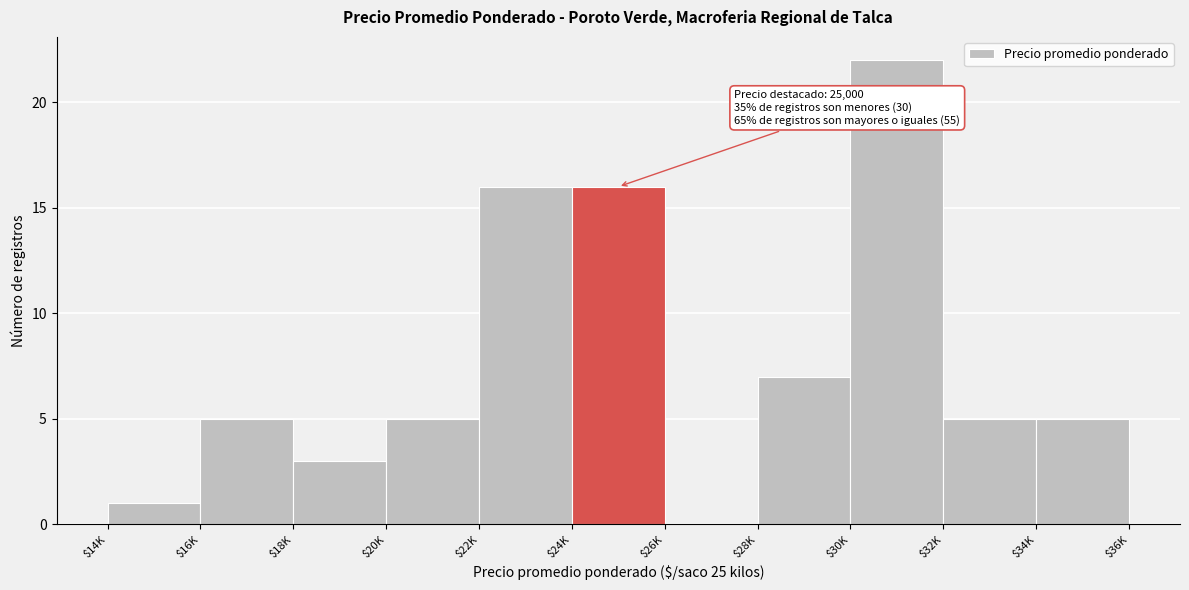

Where is the data nearest to the value 11?

$28K